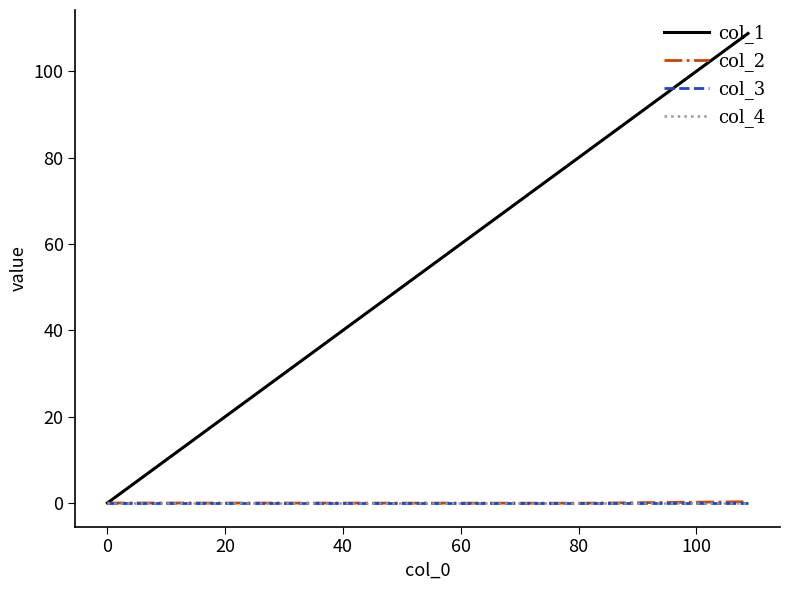

Does the chart display data point markers on the line(s)?

No